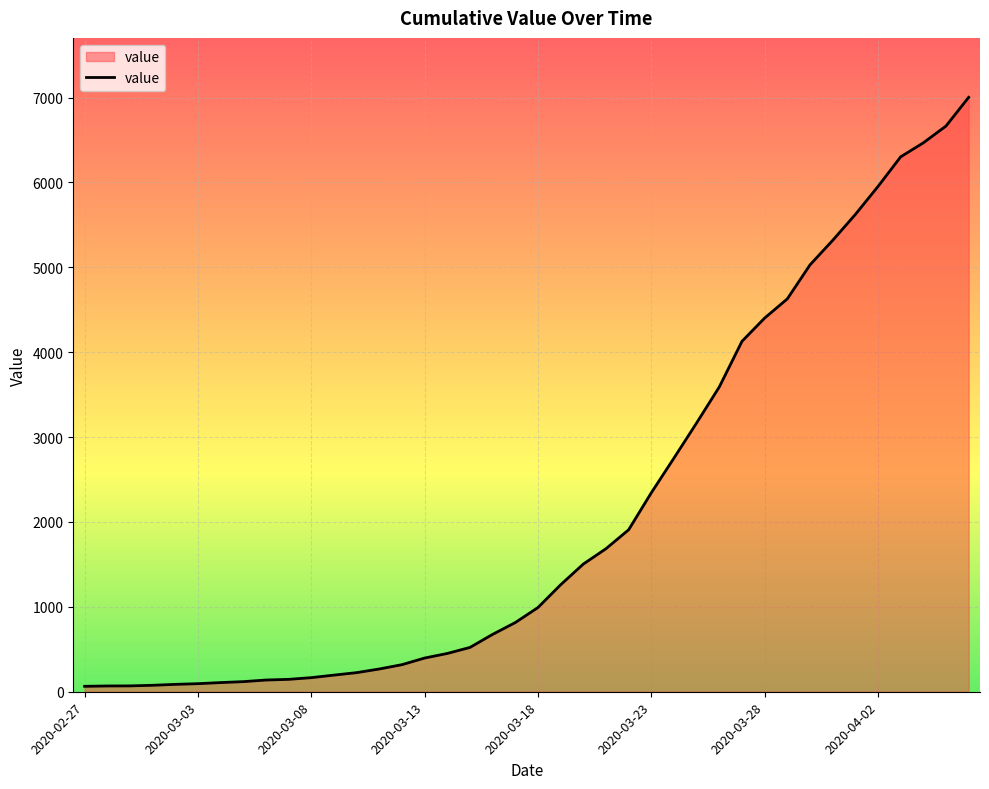

What is the greatest value displayed?

7002